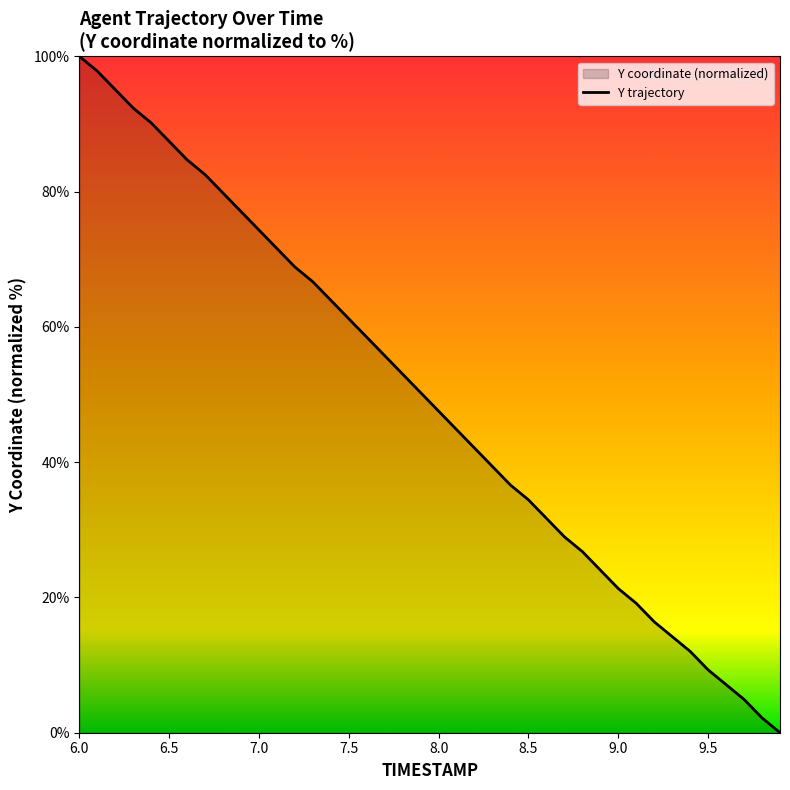

What is the average value?

49.3